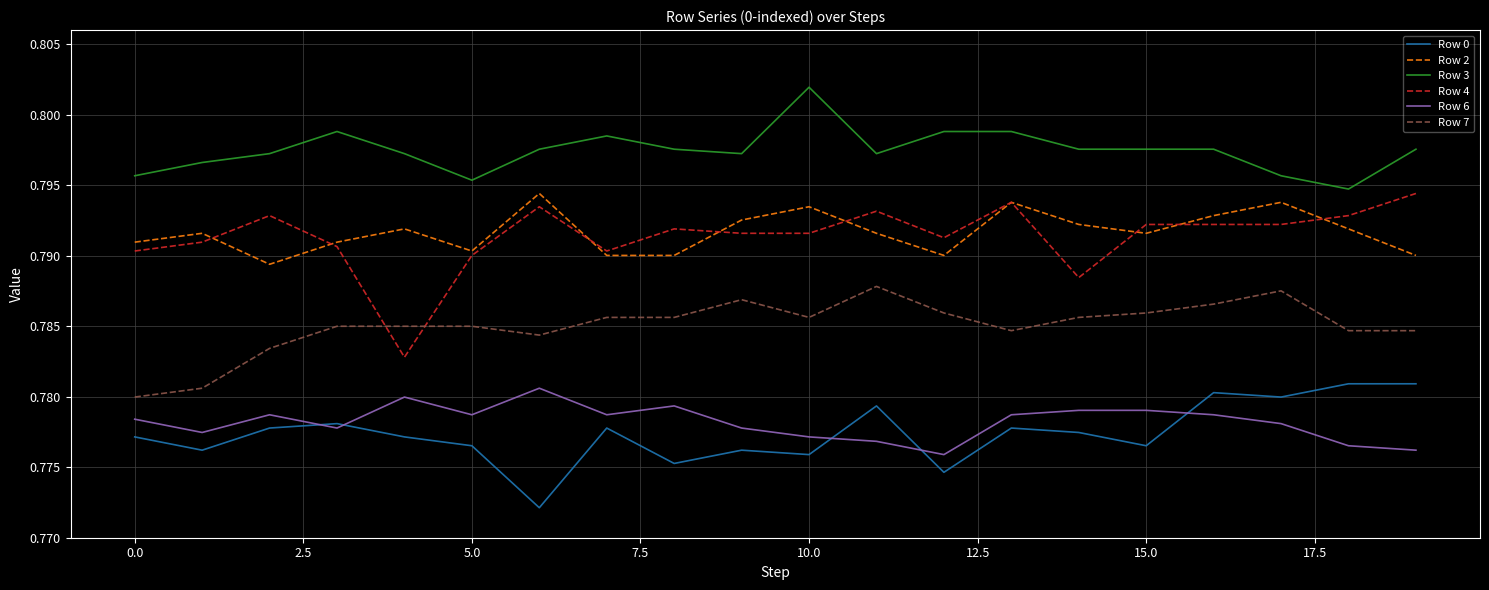

Which series has the largest range (max minus min)?

Row 4